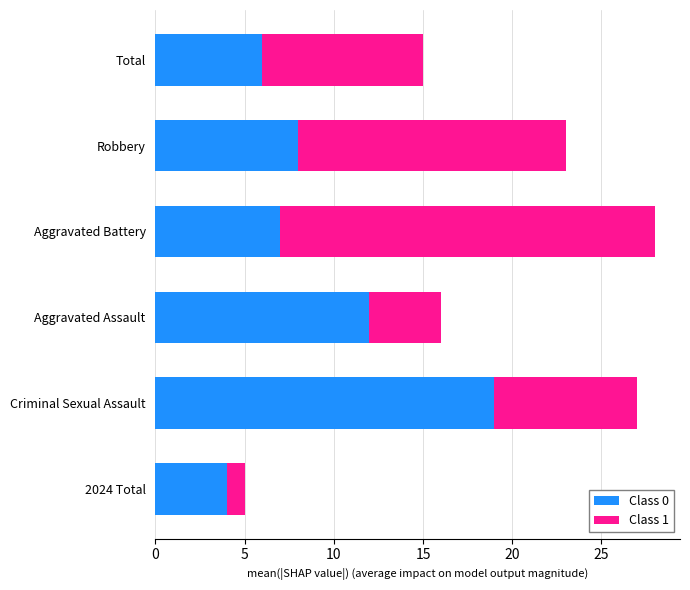

Which category has the highest value in the Class 0 series?

Criminal Sexual Assault